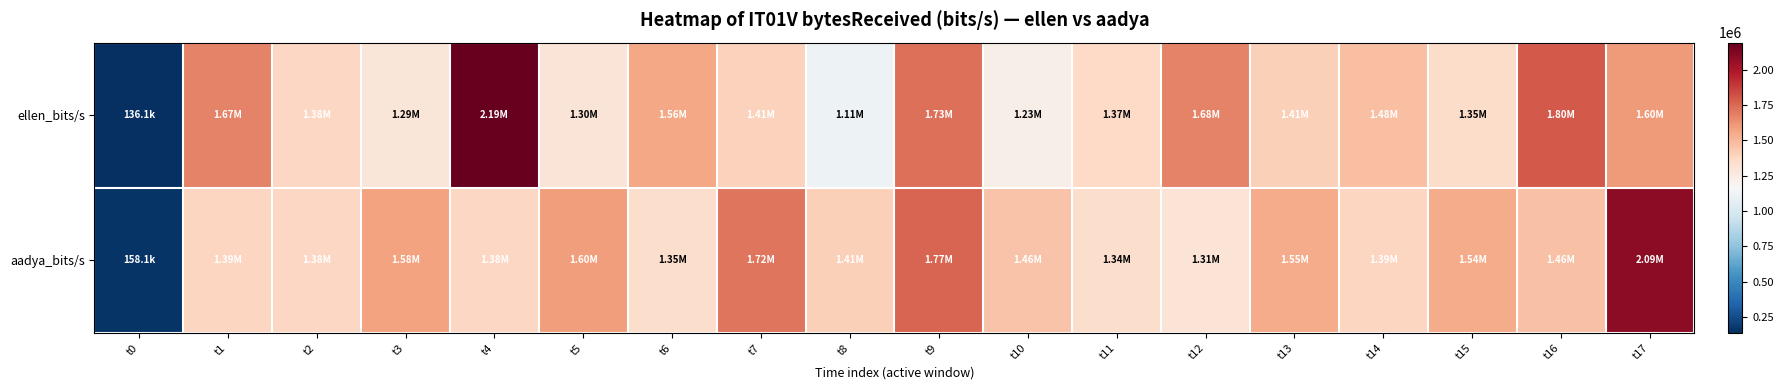

Which series has the largest range (max minus min)?

ellen_bits/s